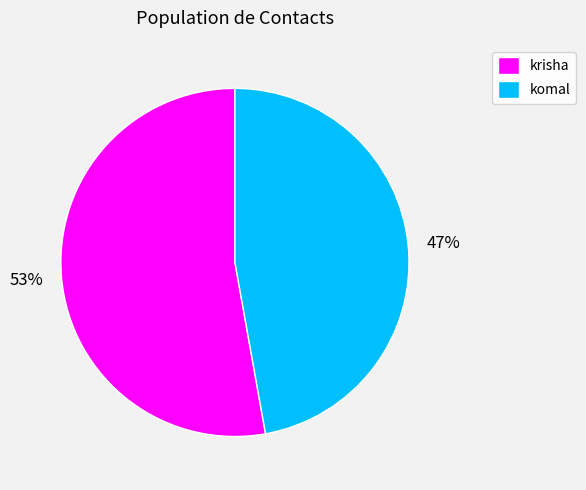

Combined, do krisha and komal account for over 50%?

Yes